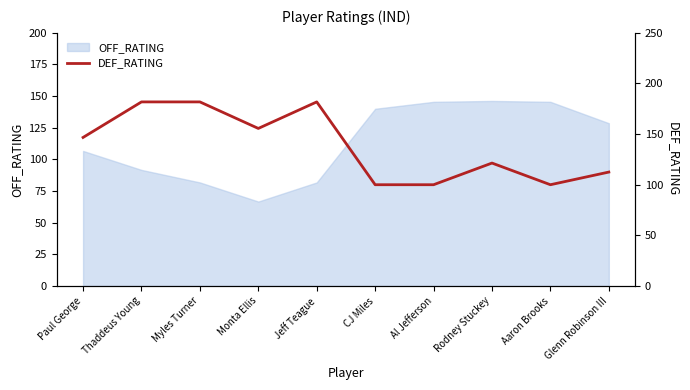

Reading left to right, transcribe all the data shown in this chart.

146.7	181.8	181.8	155.6	181.8	100.0	100.0	121.4	100.0	112.5